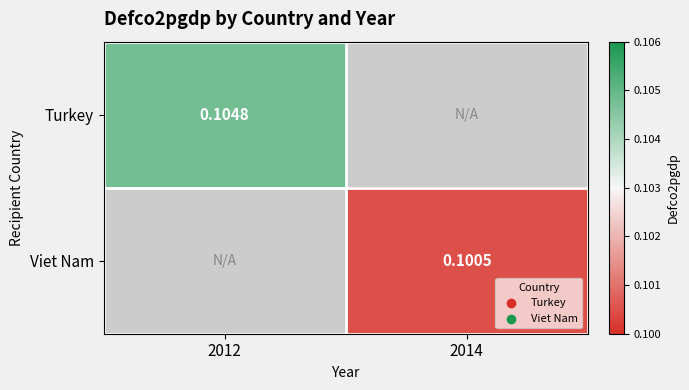

At how many categories does at least one series exceed 0?

2